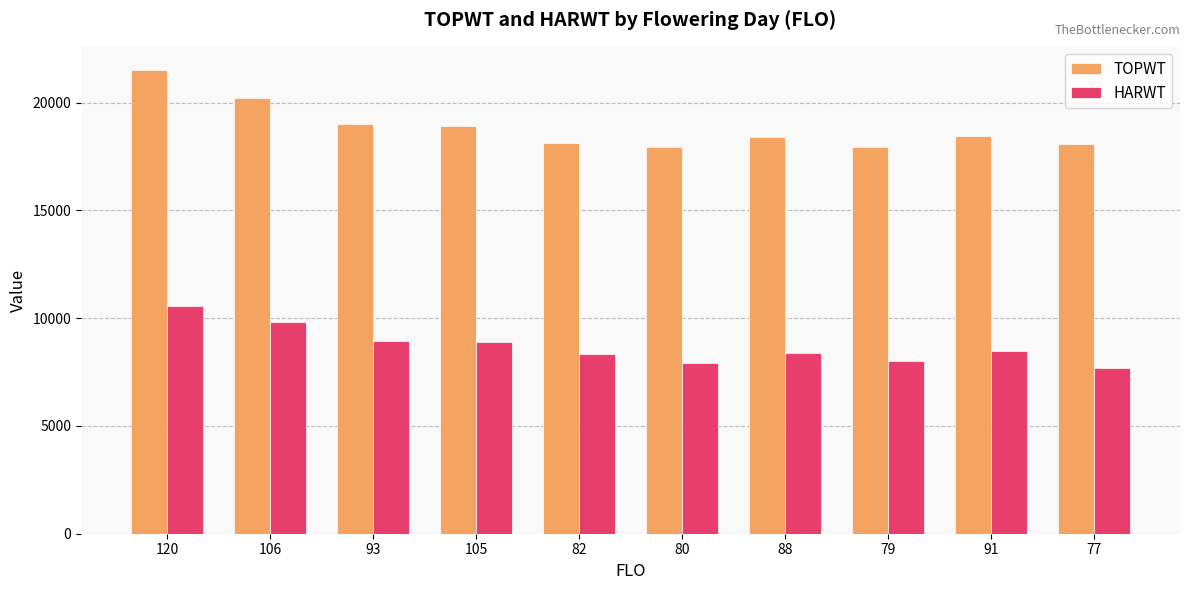

At how many categories does at least one series exceed 17109?

10